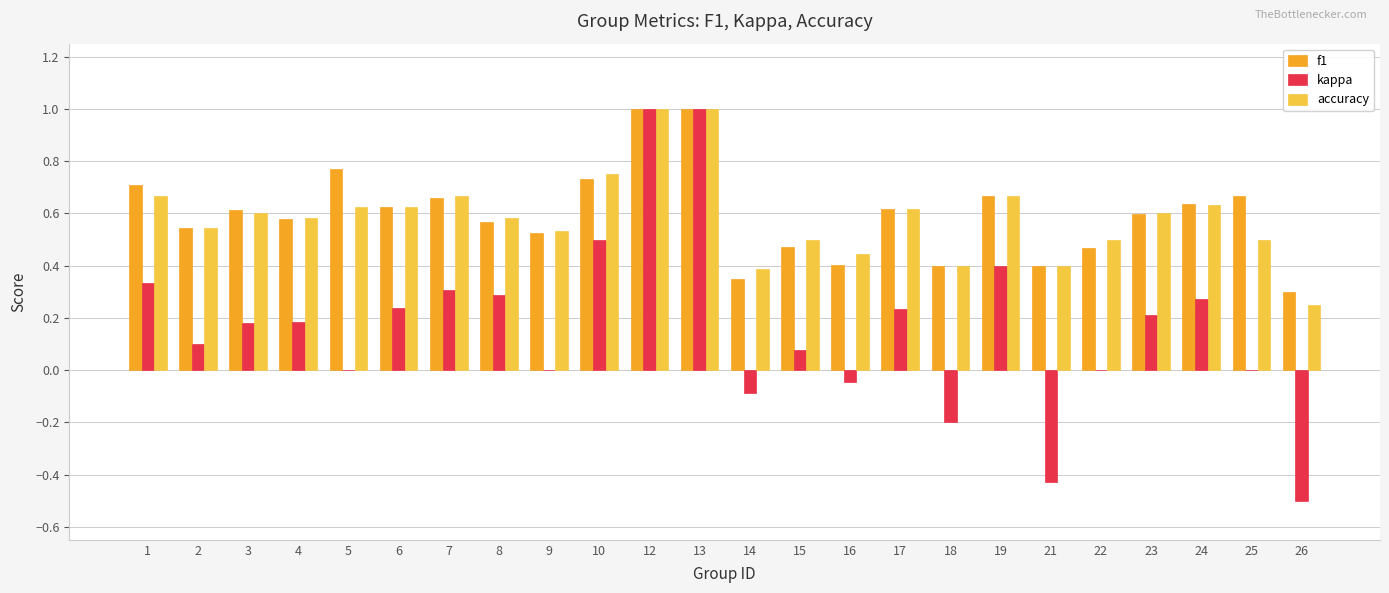

What is the greatest value displayed?

1.0